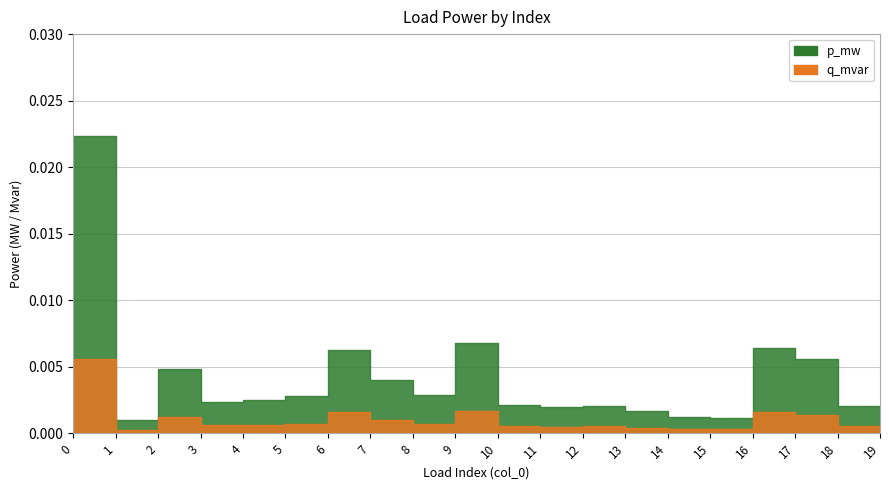

Rank the series by their average value, from highest to lowest.

p_mw, q_mvar